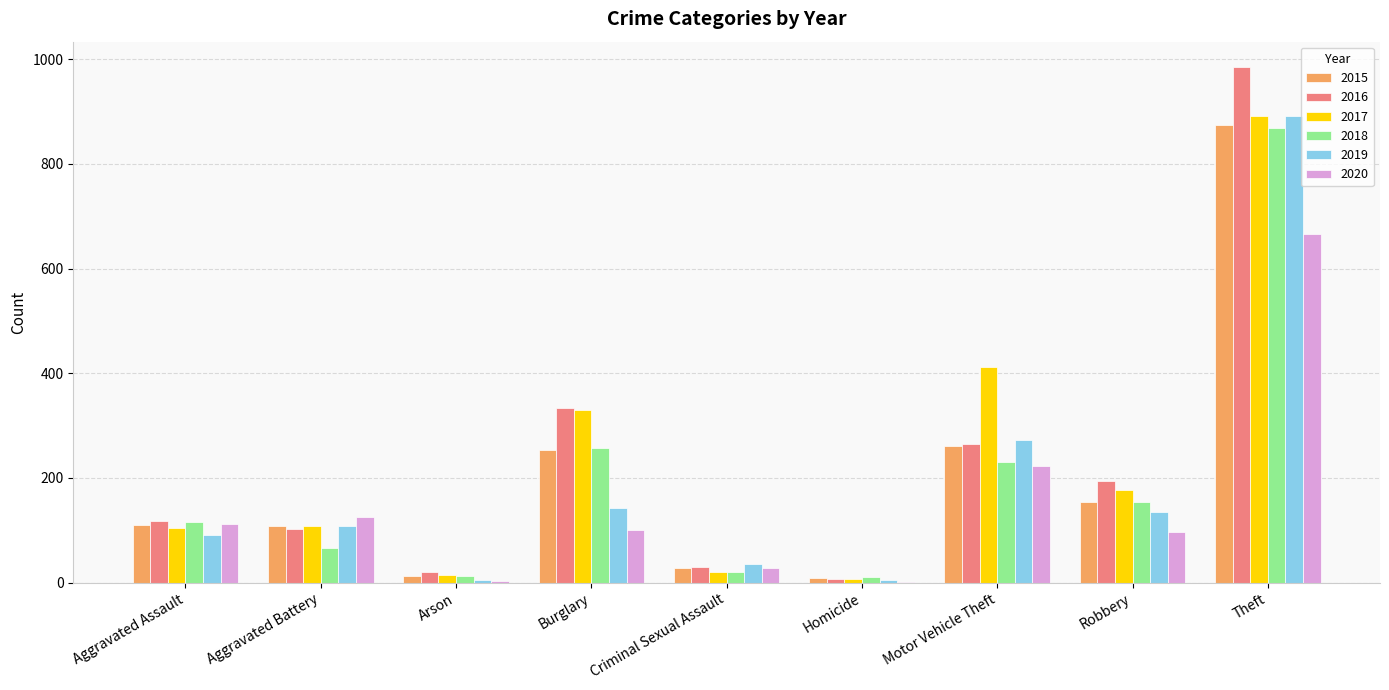

True or false: 2020 has a value of 97 at Robbery.

True